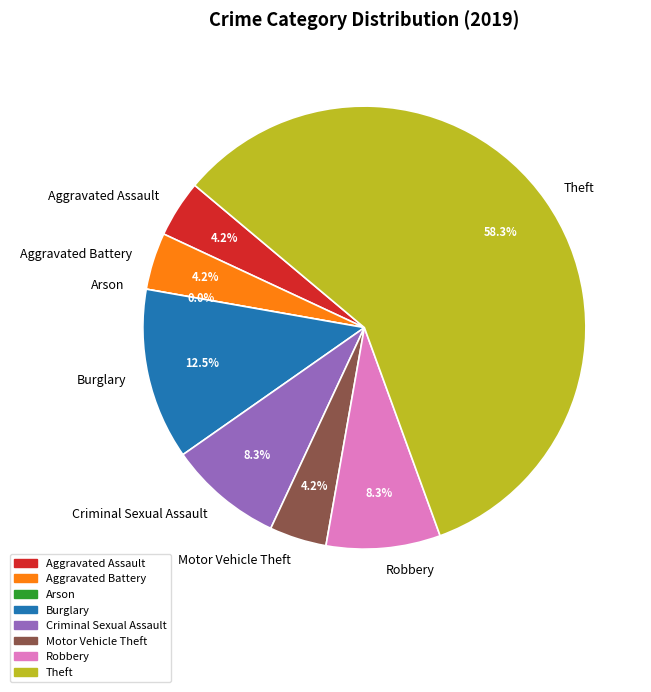

Which category has the smallest portion of the pie?

Arson